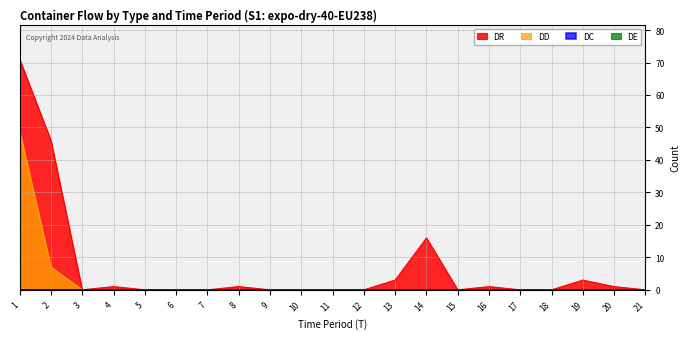

Is it true that DR equals -35 at 21?

False